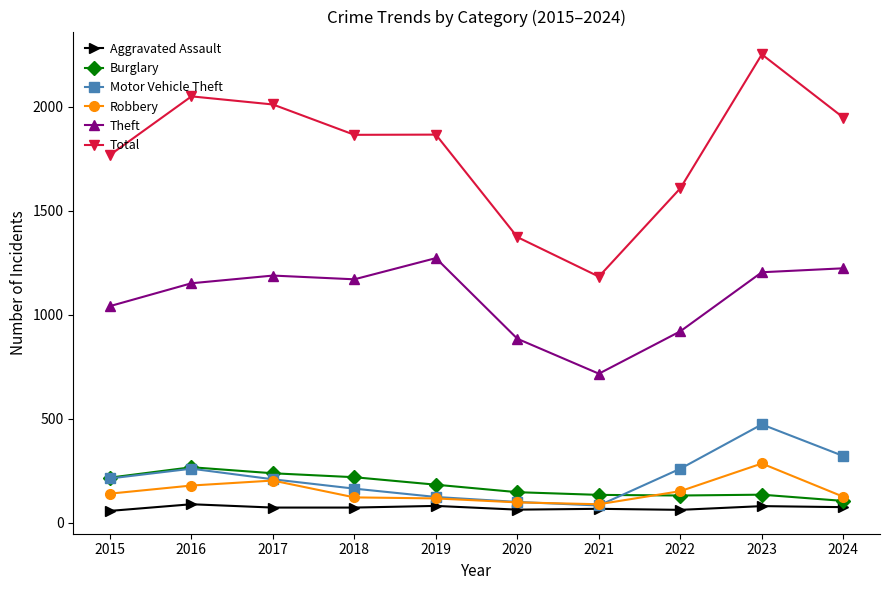

Is it true that Total equals 1948 at 2024?

True